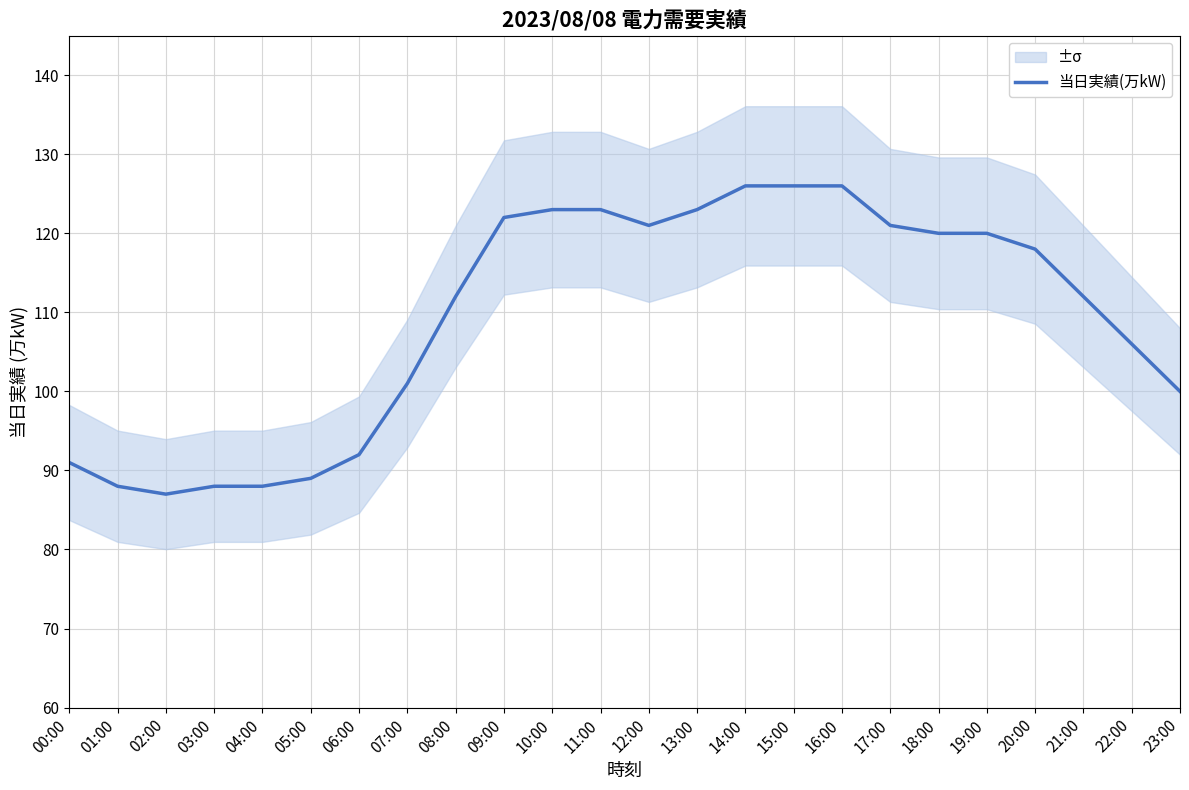

What is the sum of the values at 02:00 and 20:00?

205